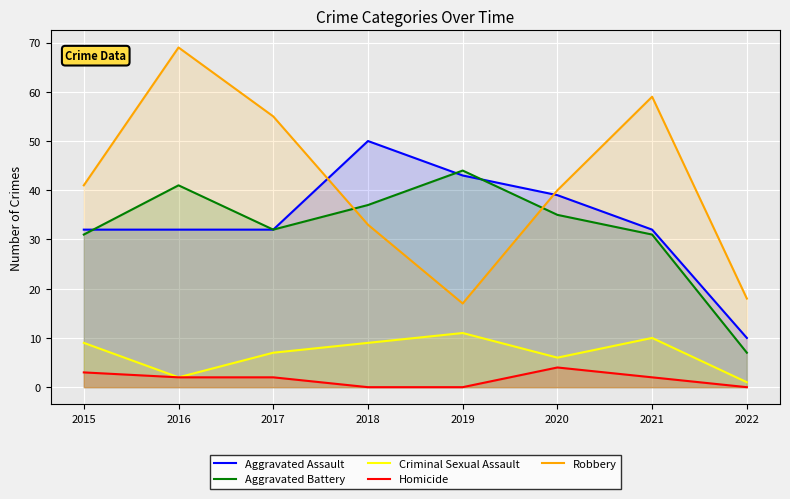

Does the chart display data point markers on the line(s)?

No